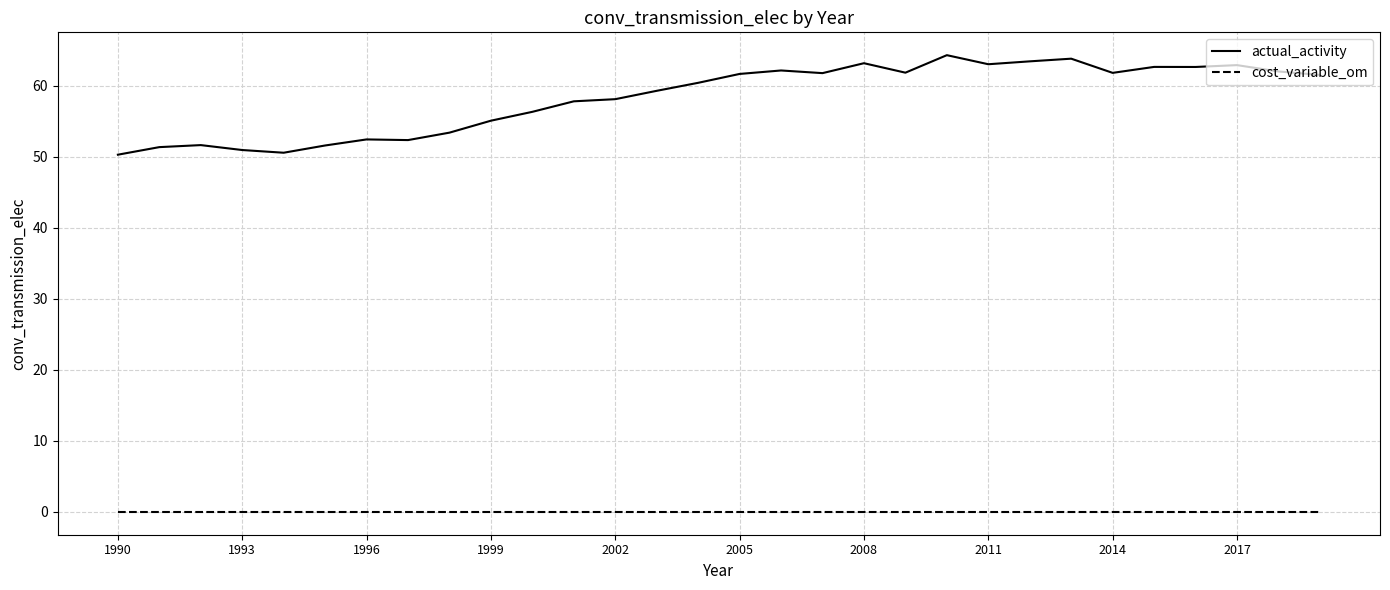

List the series in order of their peak value, highest first.

actual_activity, cost_variable_om